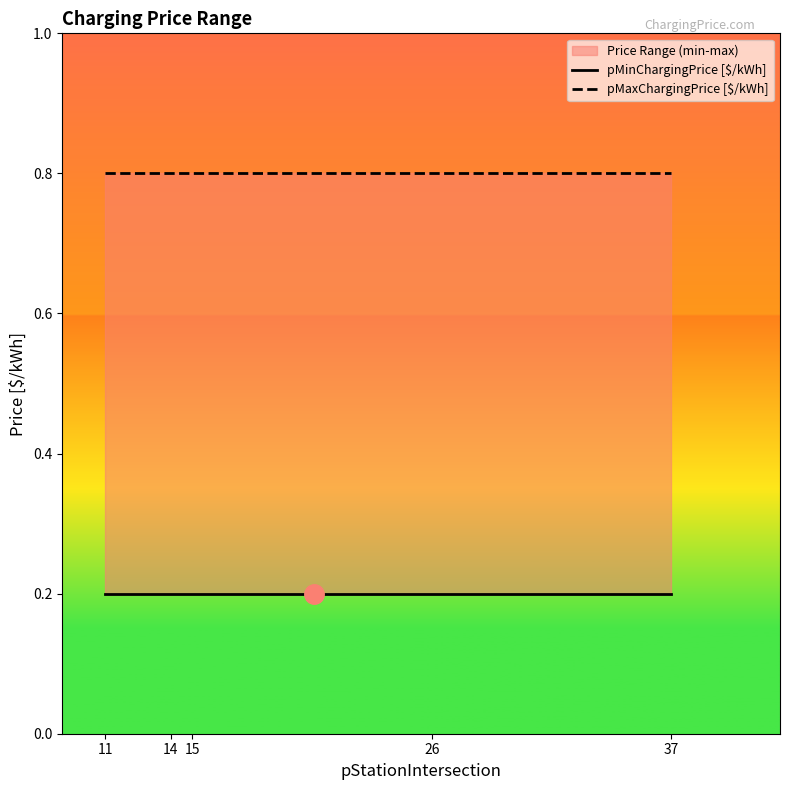

The value of pMinChargingPrice [$/kWh] at 11 is 0.1. True or false?

False